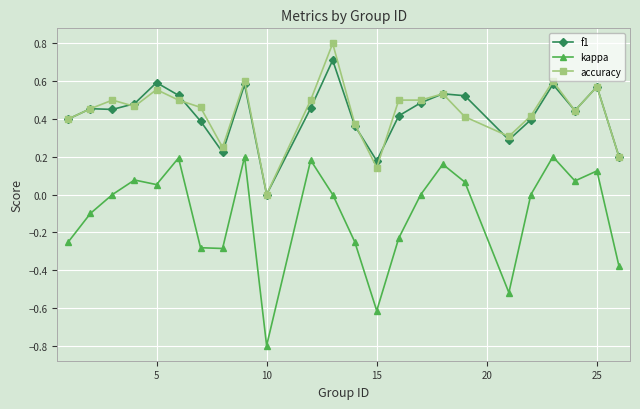

True or false: f1 and kappa intersect in this chart.

False